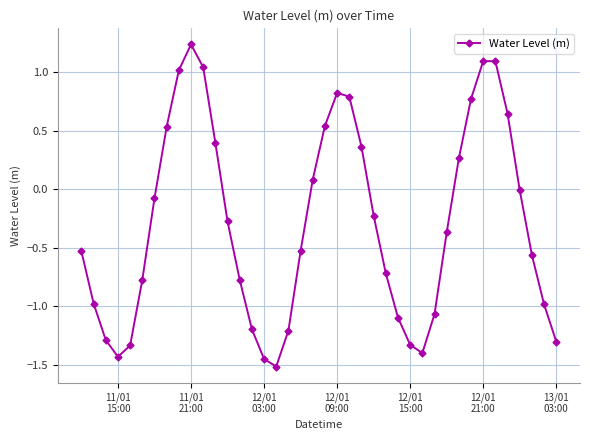

True or false: there are more than 2 points higher than both neighbors.

True